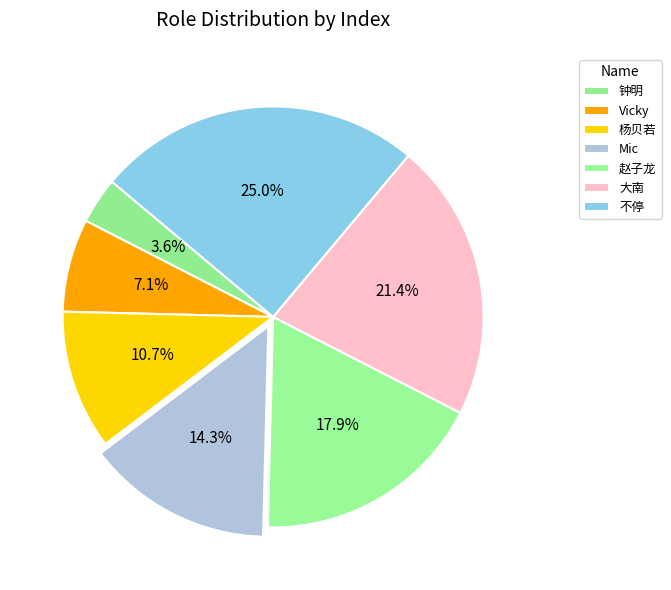

How many slices are in this pie chart?

7